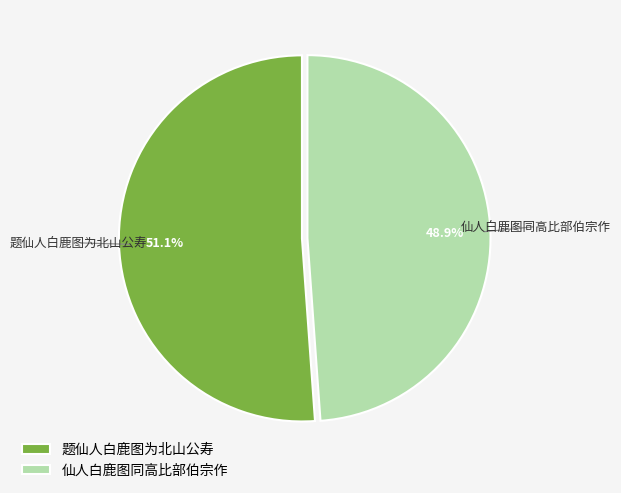

Which category accounts for the majority?

题仙人白鹿图为北山公寿